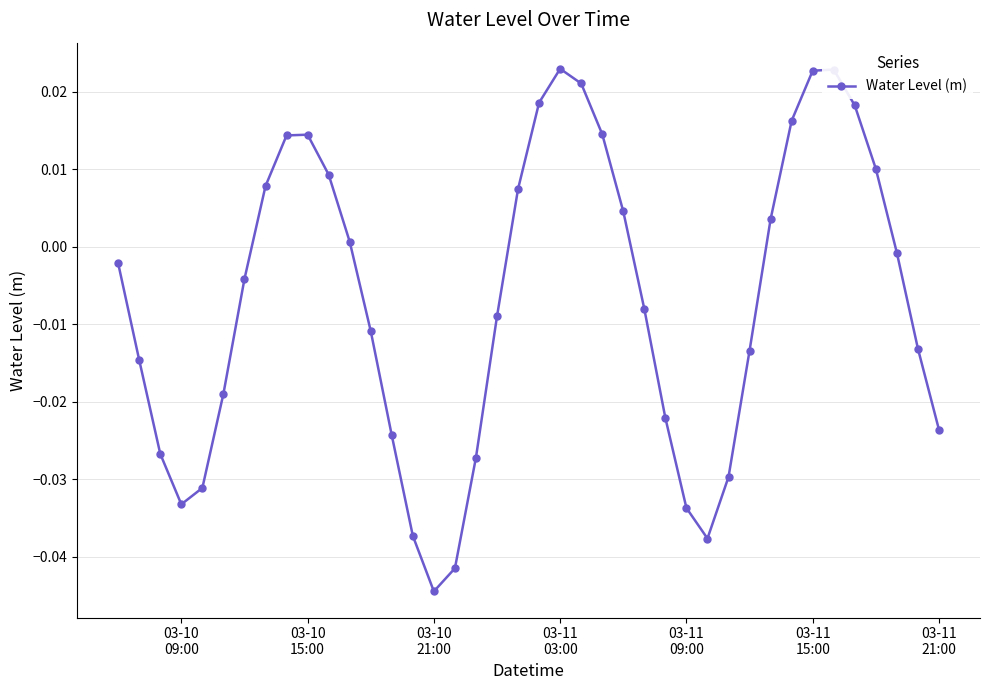

Is this an area chart (filled region under the line)?

No